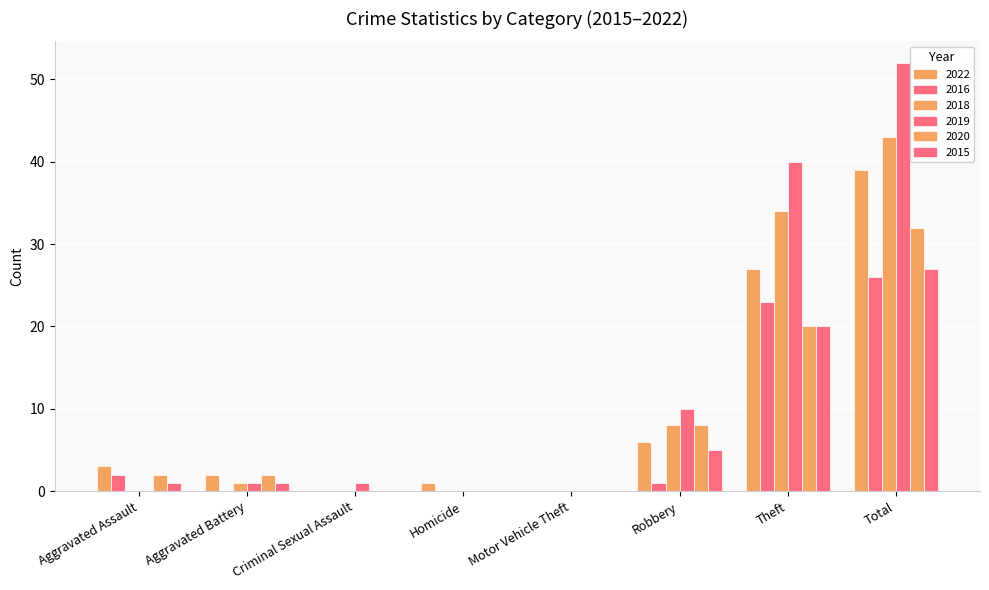

Is the value of 2015 at Criminal Sexual Assault greater than the value of 2022 at Total?

No